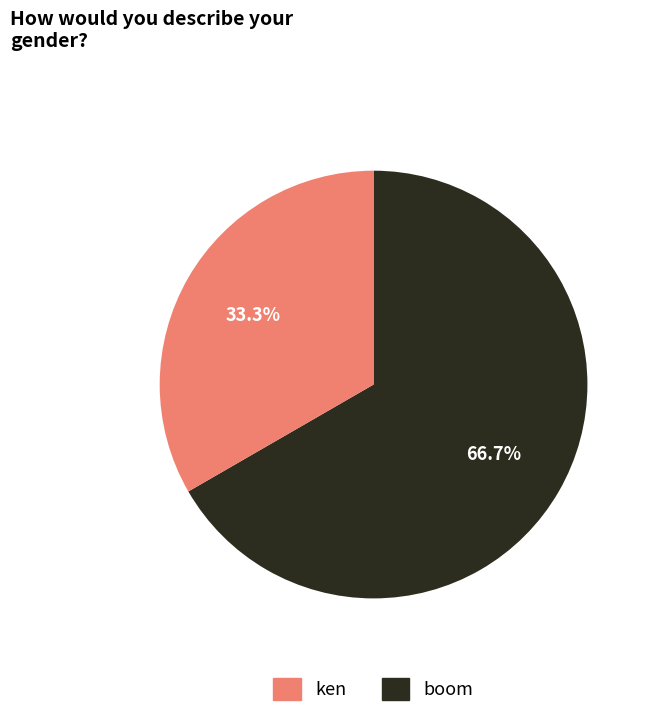

To the nearest percent, what percentage of the pie is boom?

33%